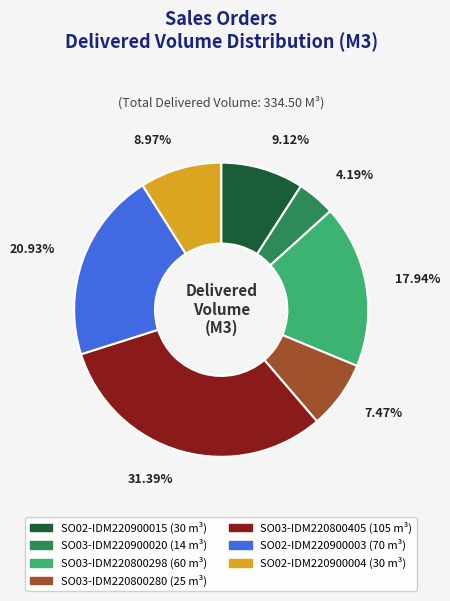

Which category has the smallest portion of the pie?

SO03-IDM220900020